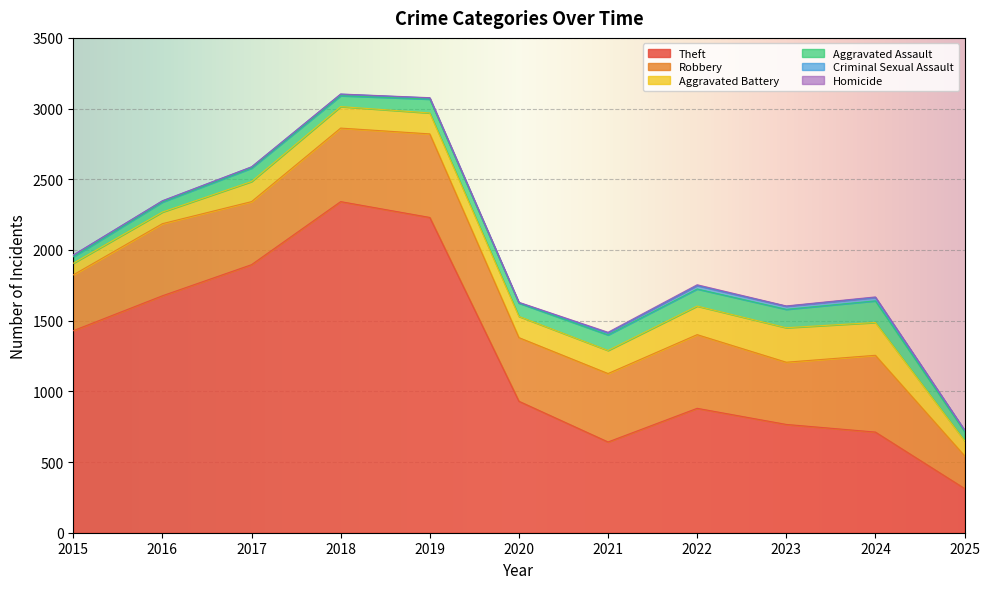

True or false: Criminal Sexual Assault has a value of 11 at 2017.

False